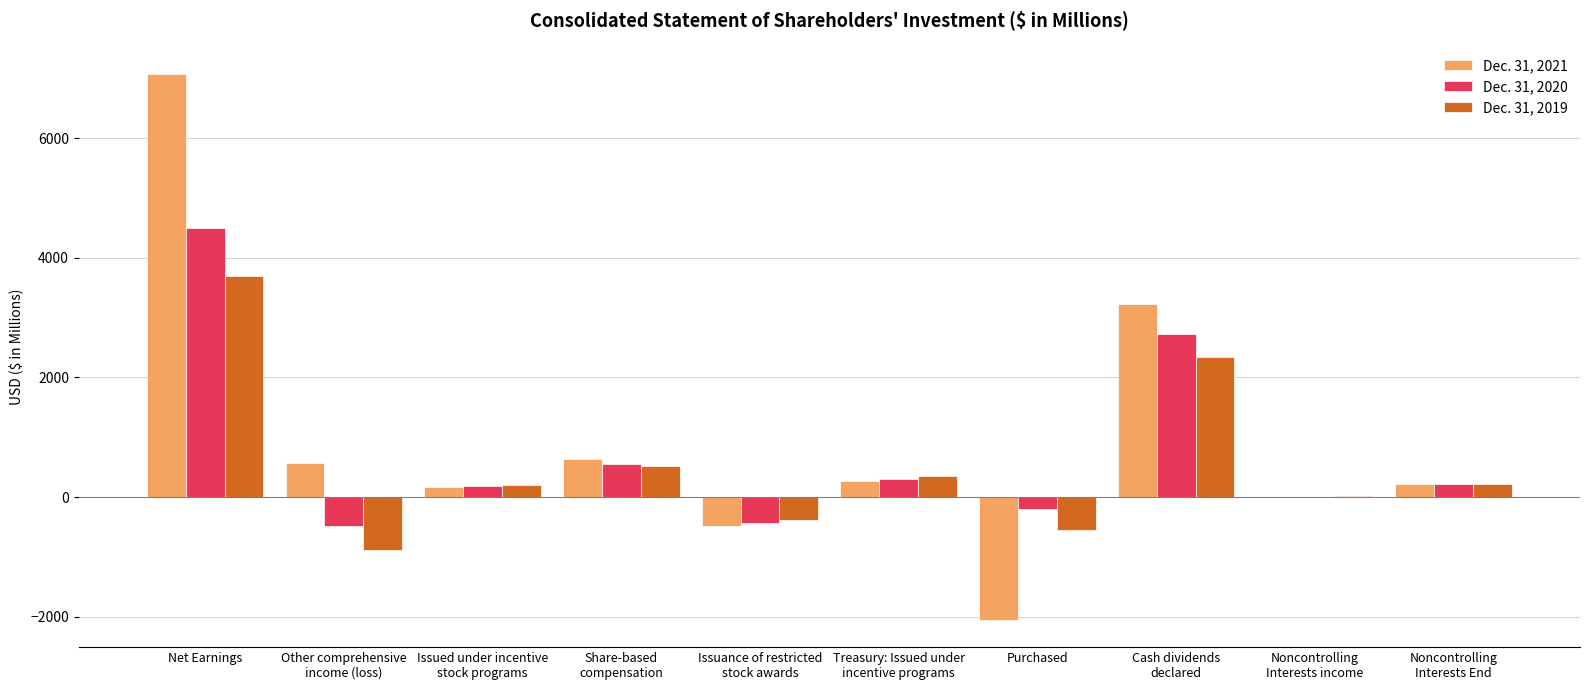

Which category has the highest value in the Dec. 31, 2020 series?

Net Earnings